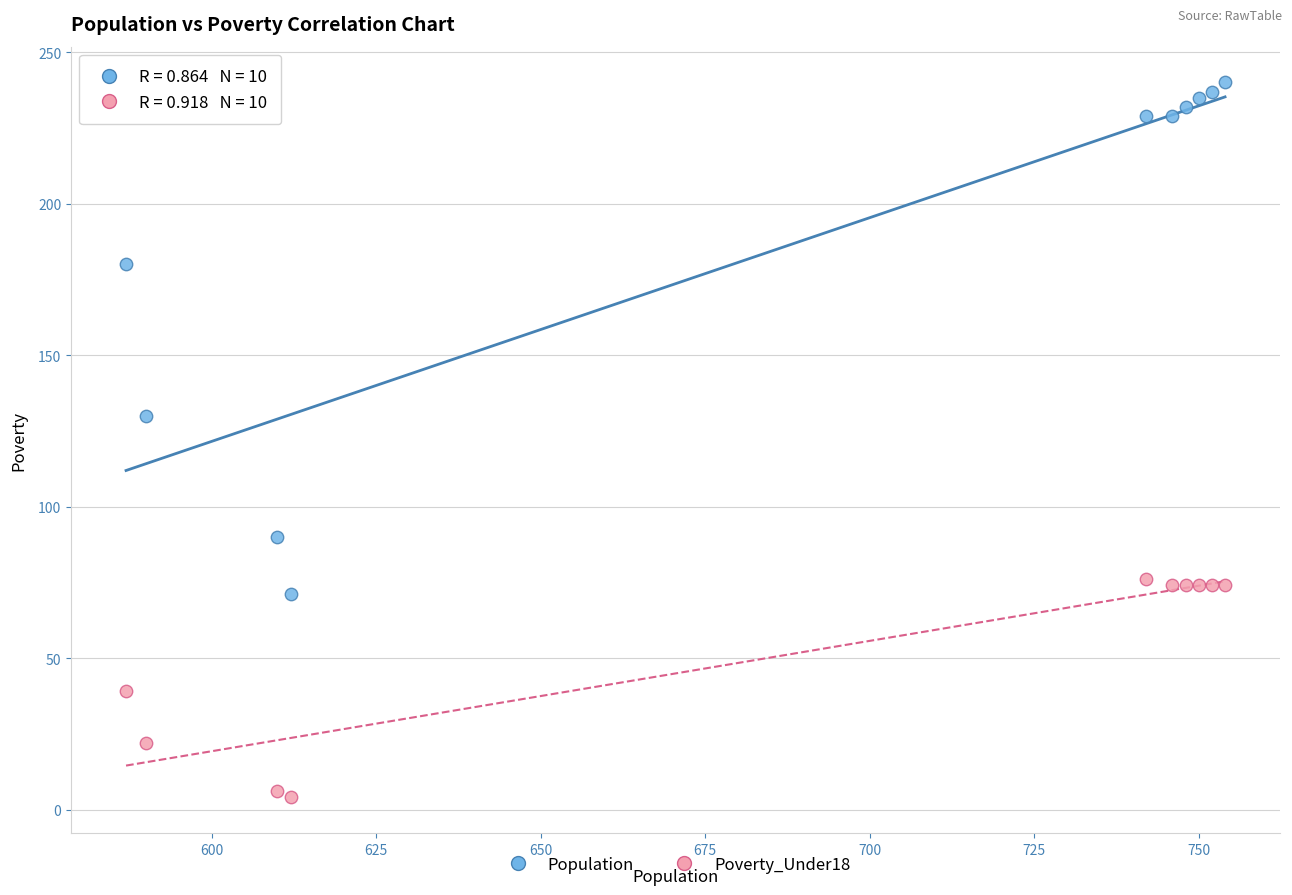

What are all the series names shown in the legend?

Population, Poverty_Under18